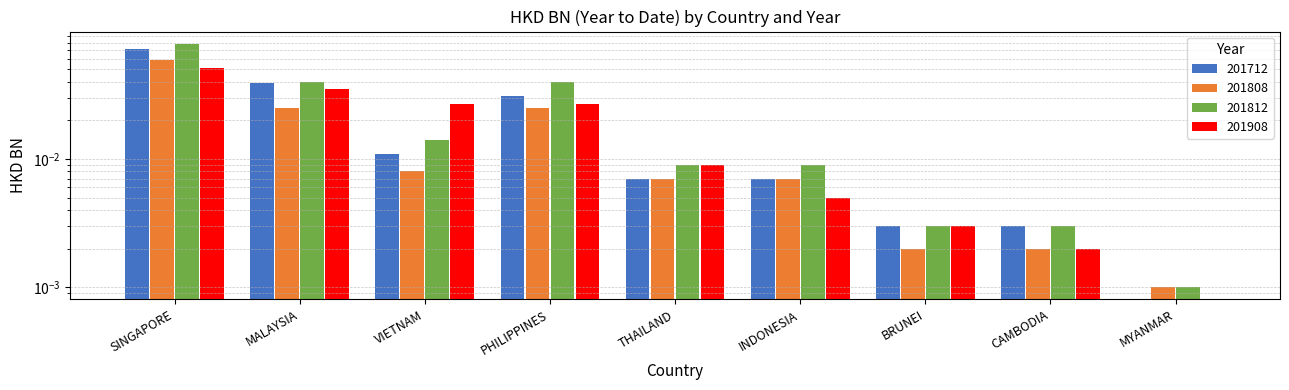

Does the chart contain any negative values?

No